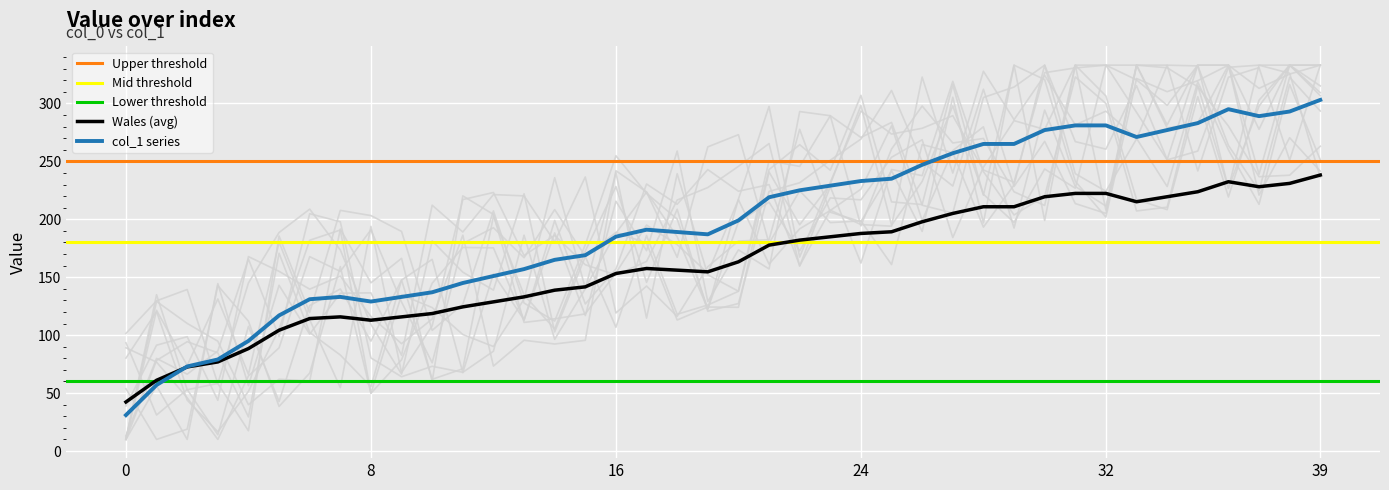

What value does the Wales (avg) series have at 24?

187.8